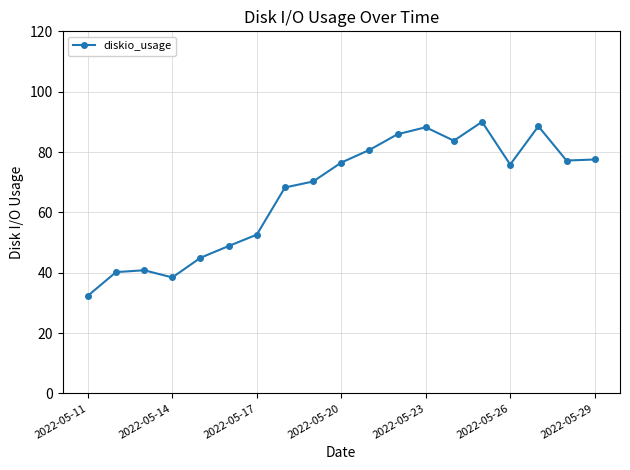

How many lines are shown in the chart?

1